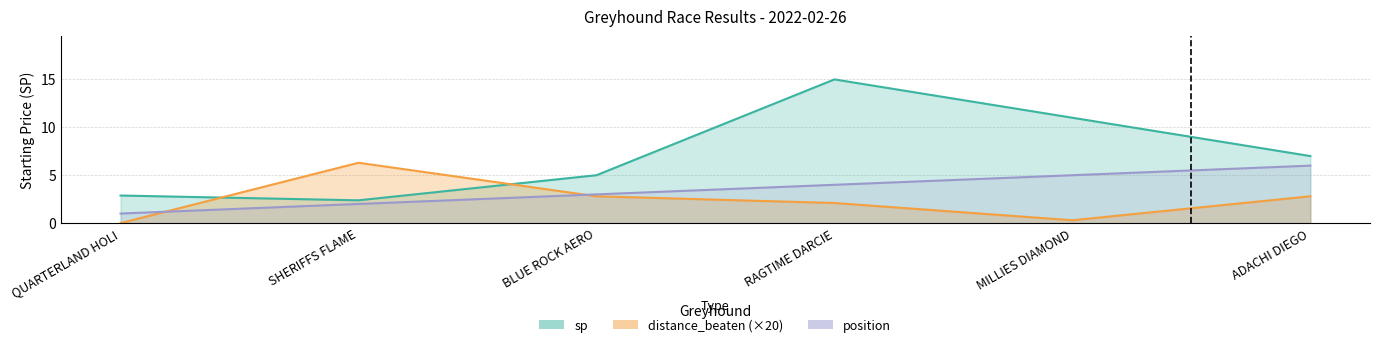

Rank the series by their maximum value, from lowest to highest.

position, distance_beaten, sp